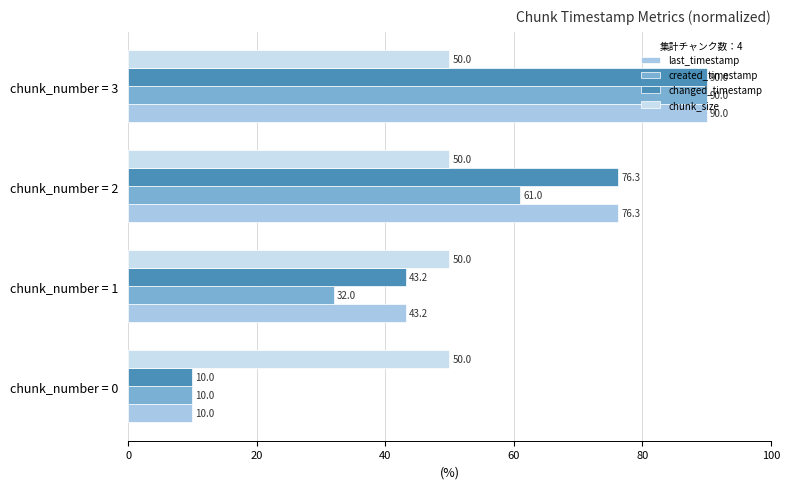

What is the difference between the maximum and minimum values in the changed_timestamp series?

80.0